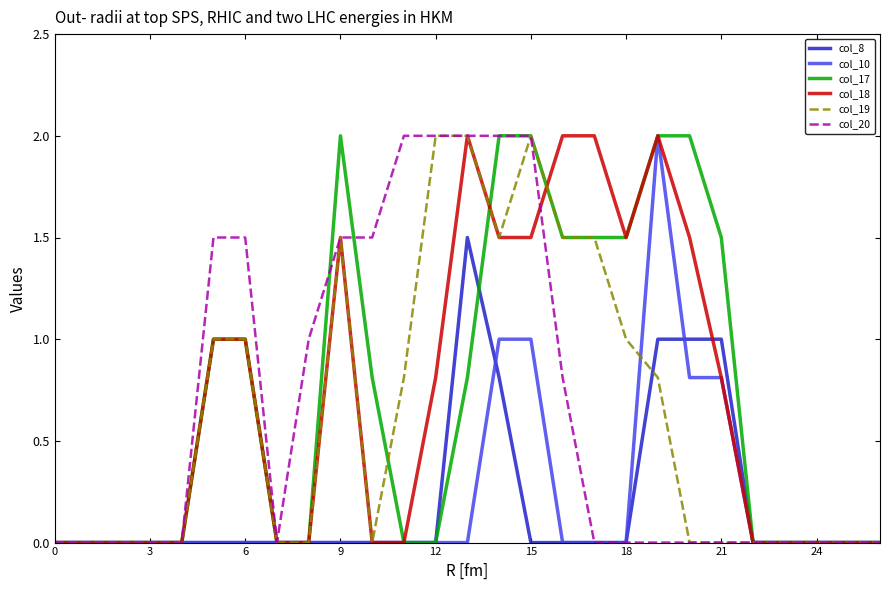

How many lines are shown in the chart?

6